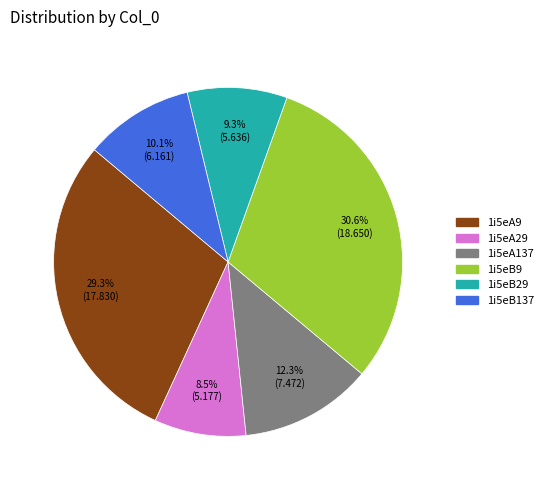

True or false: 1i5eB137 accounts for 10% of the total.

True